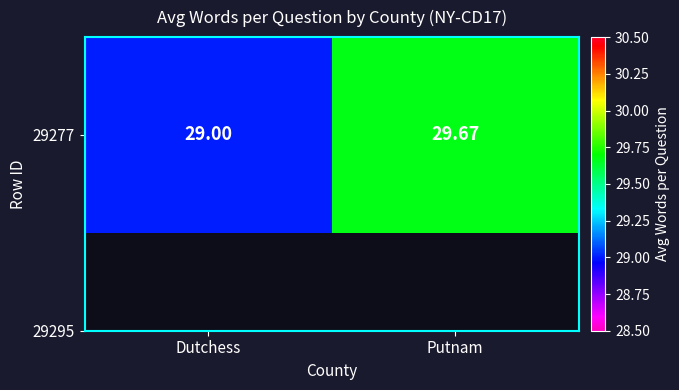

At which label is the value closest to 29?

Dutchess